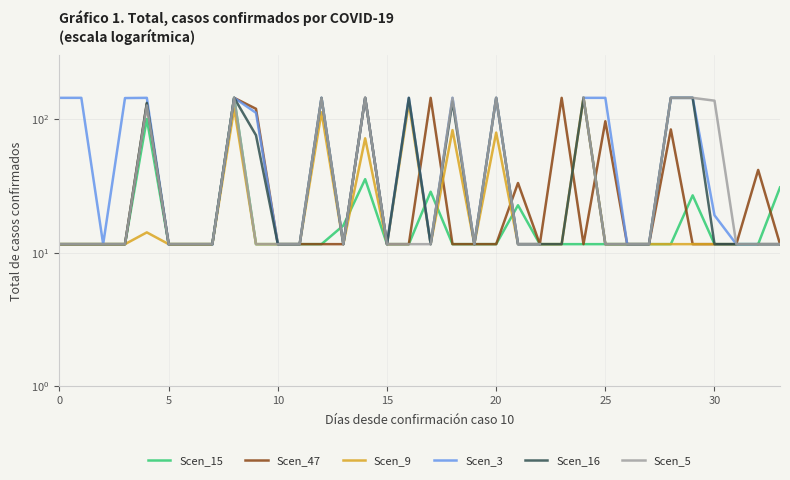

At which category is the sum across all series the highest?

8